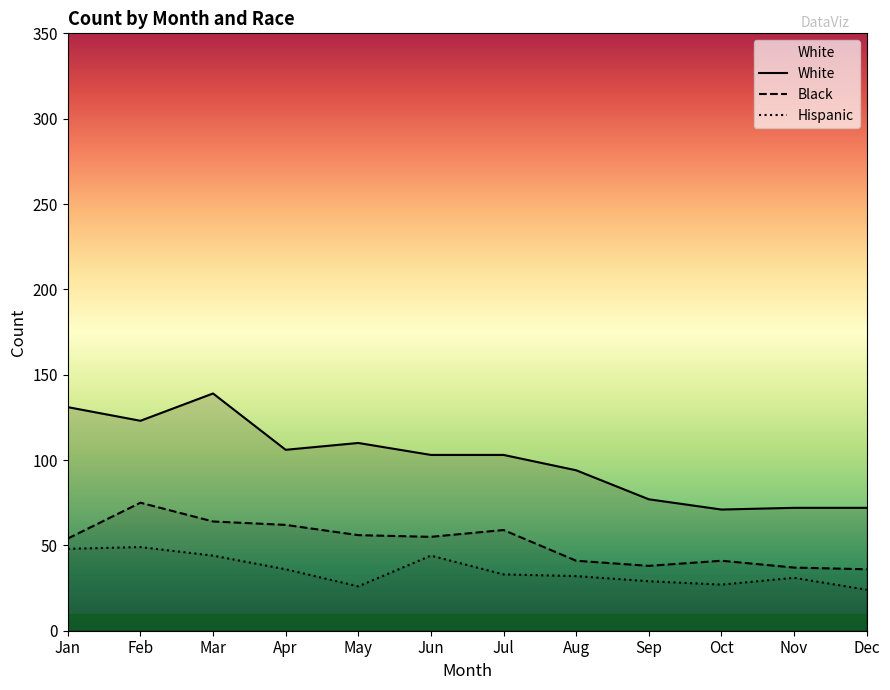

How many interior local valleys does the Hispanic series have?

2